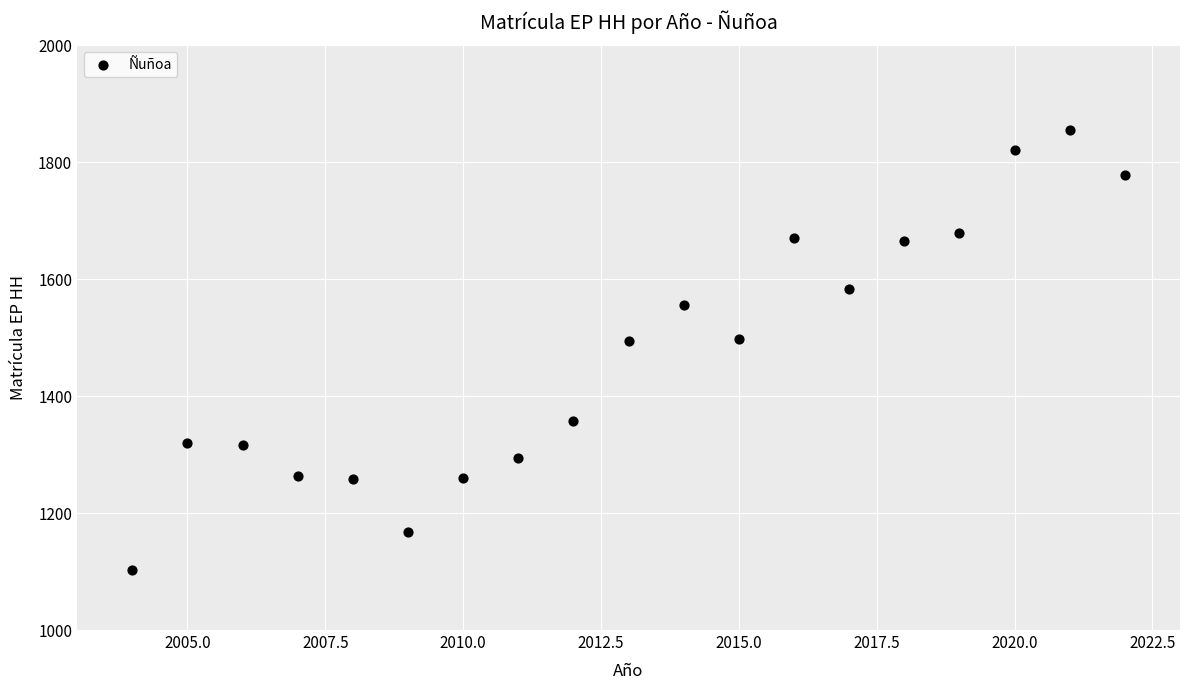

What is the range of X values (max minus min)?

18